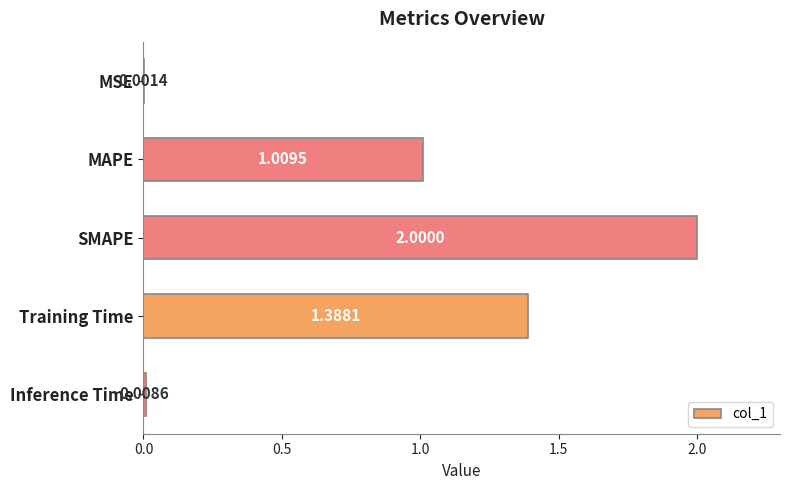

At which label is the value closest to 1?

MAPE